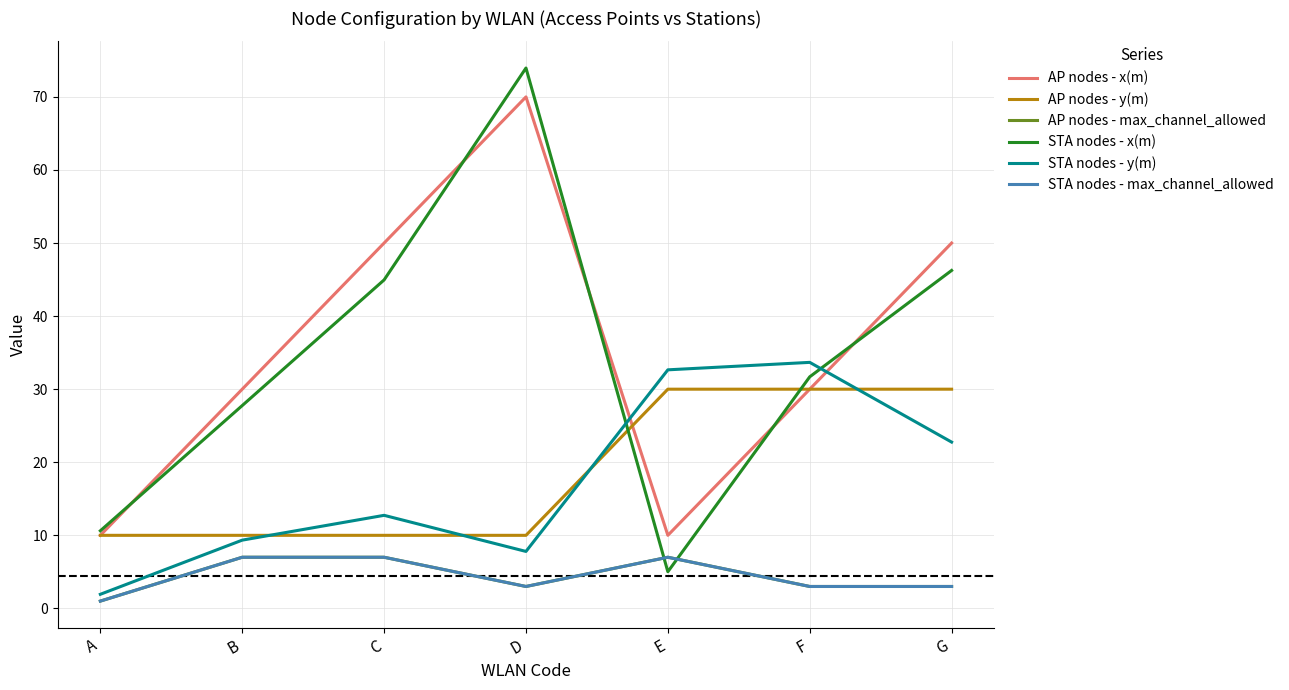

Does the chart display data point markers on the line(s)?

No